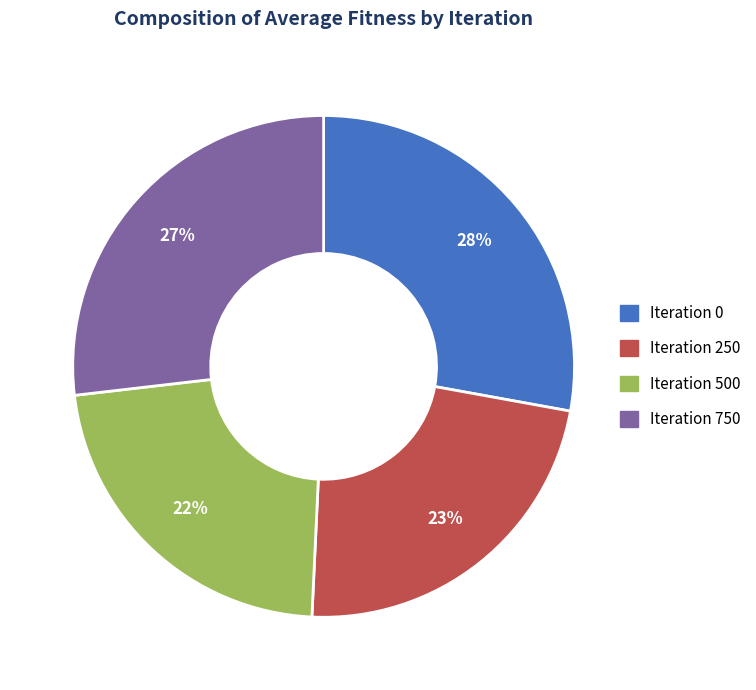

Is there a majority slice in this chart?

No